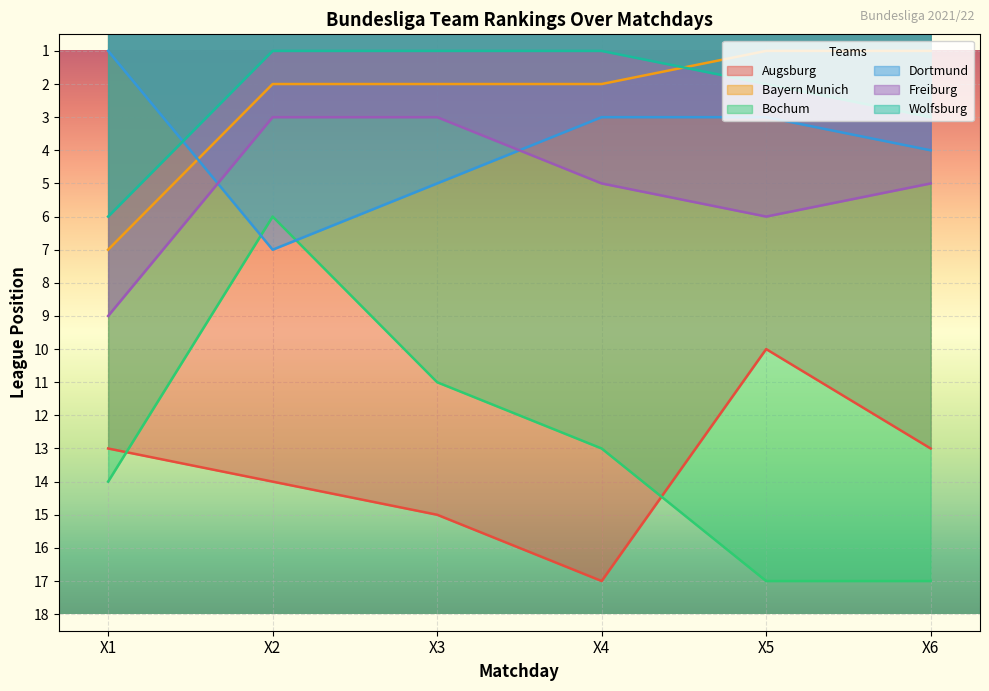

What is the value of the Augsburg point at the 3rd from the left?

15